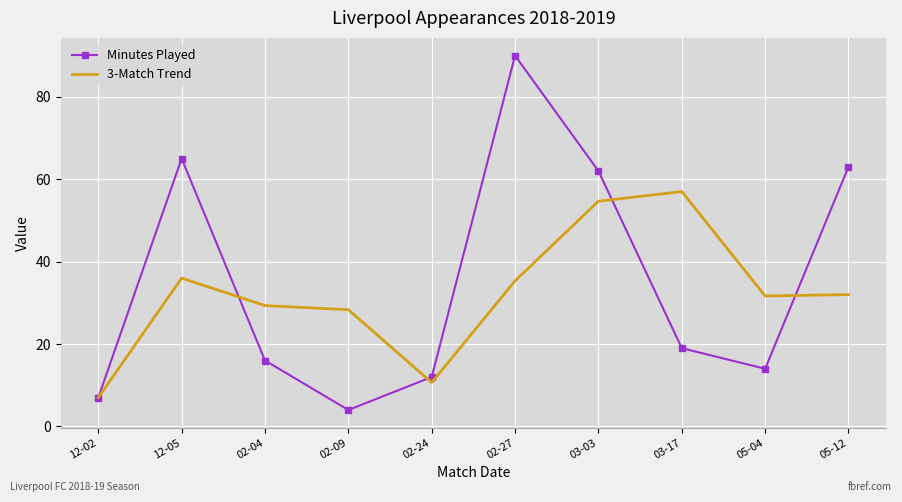

After their last crossing, which series has the higher values: 3-Match Trend or Minutes Played?

Minutes Played